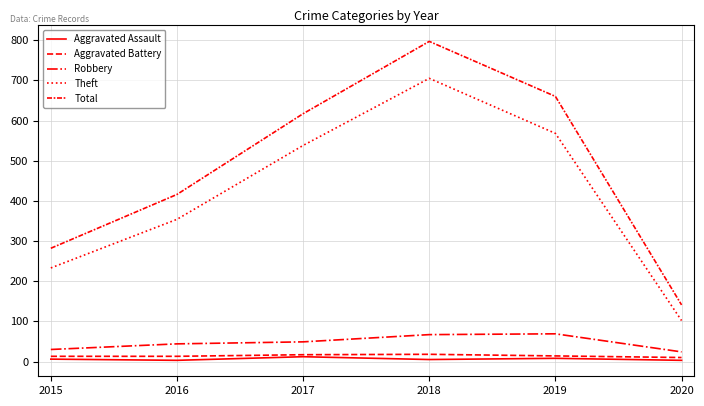

True or false: Robbery and Theft intersect in this chart.

False